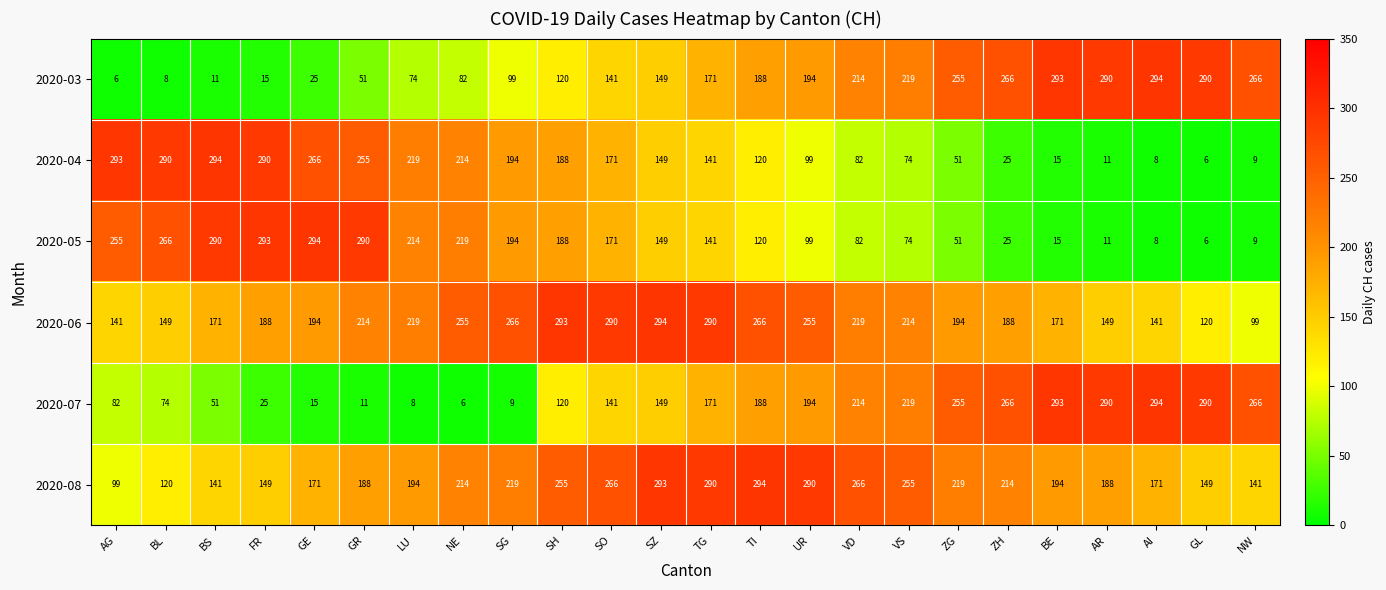

Is it true that 2020-03 equals 6 at AG?

True